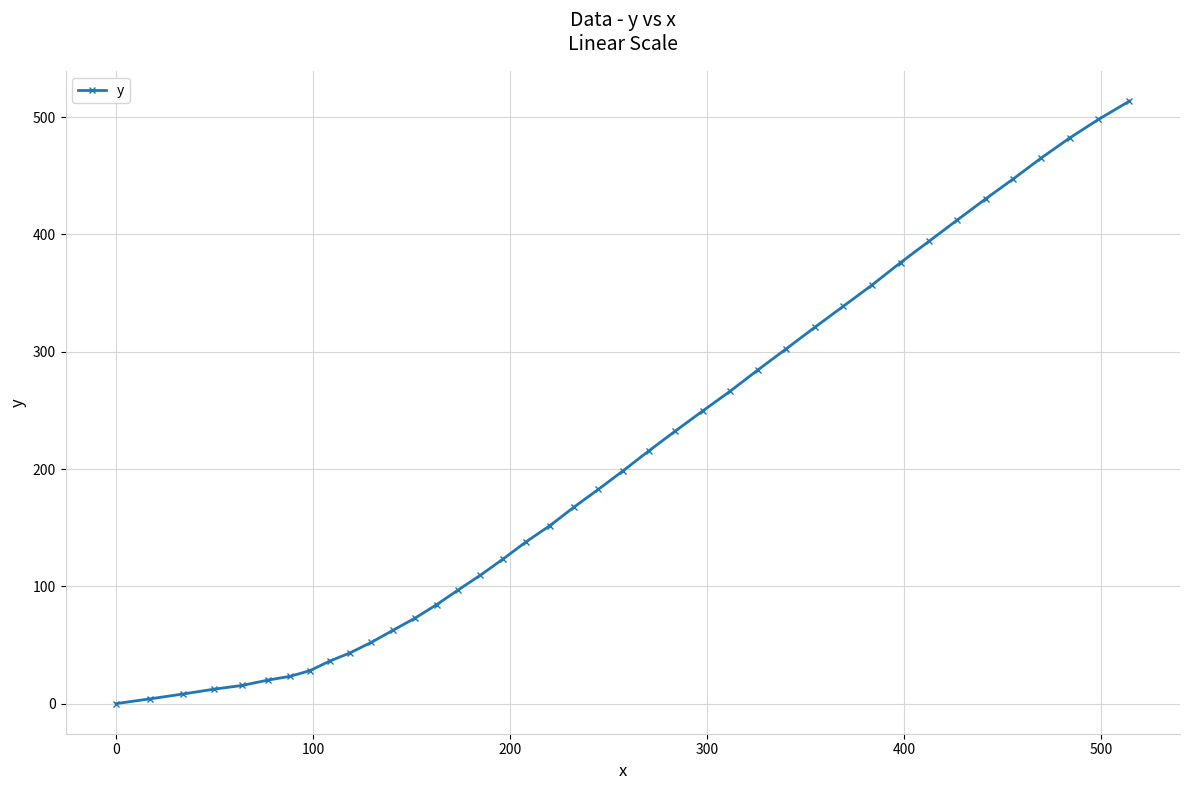

What is the difference between the maximum and minimum values?

513.7